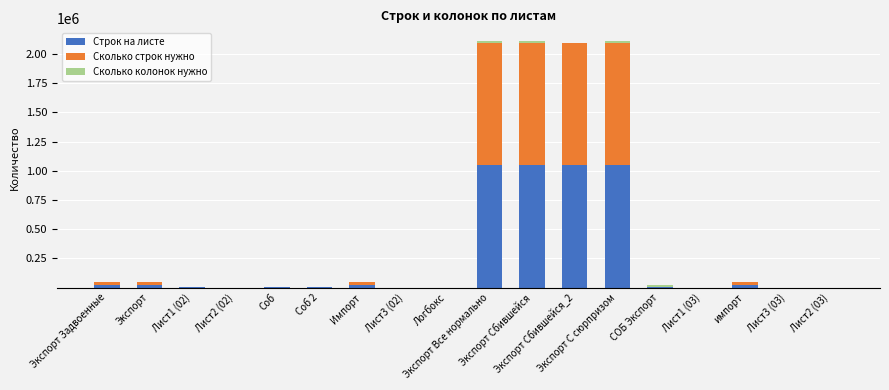

Count the number of data series in this chart.

3